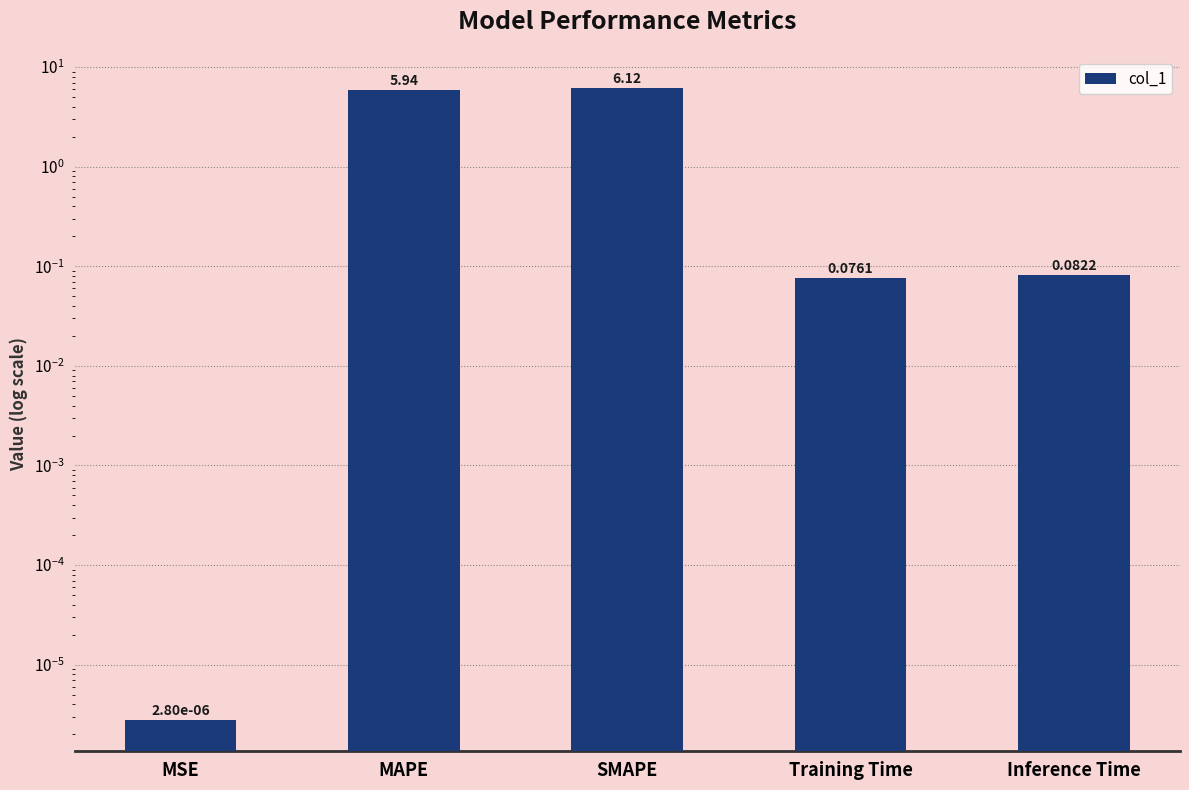

List the labels in order of value, smallest first.

MSE, Training Time, Inference Time, MAPE, SMAPE